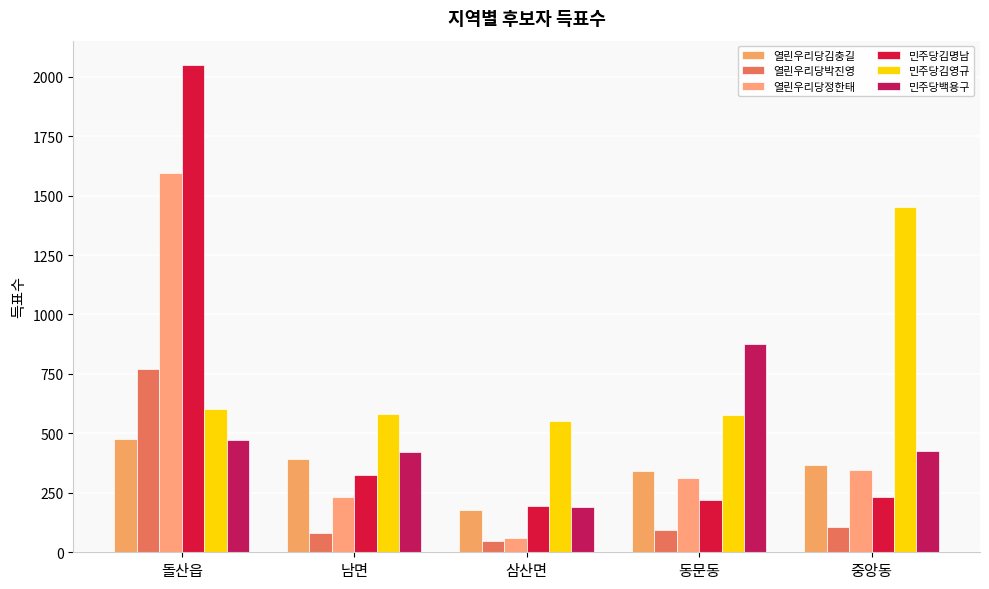

What are all the series names shown in the legend?

열린우리당김충길, 열린우리당박진영, 열린우리당정한태, 민주당김명남, 민주당김영규, 민주당백용구